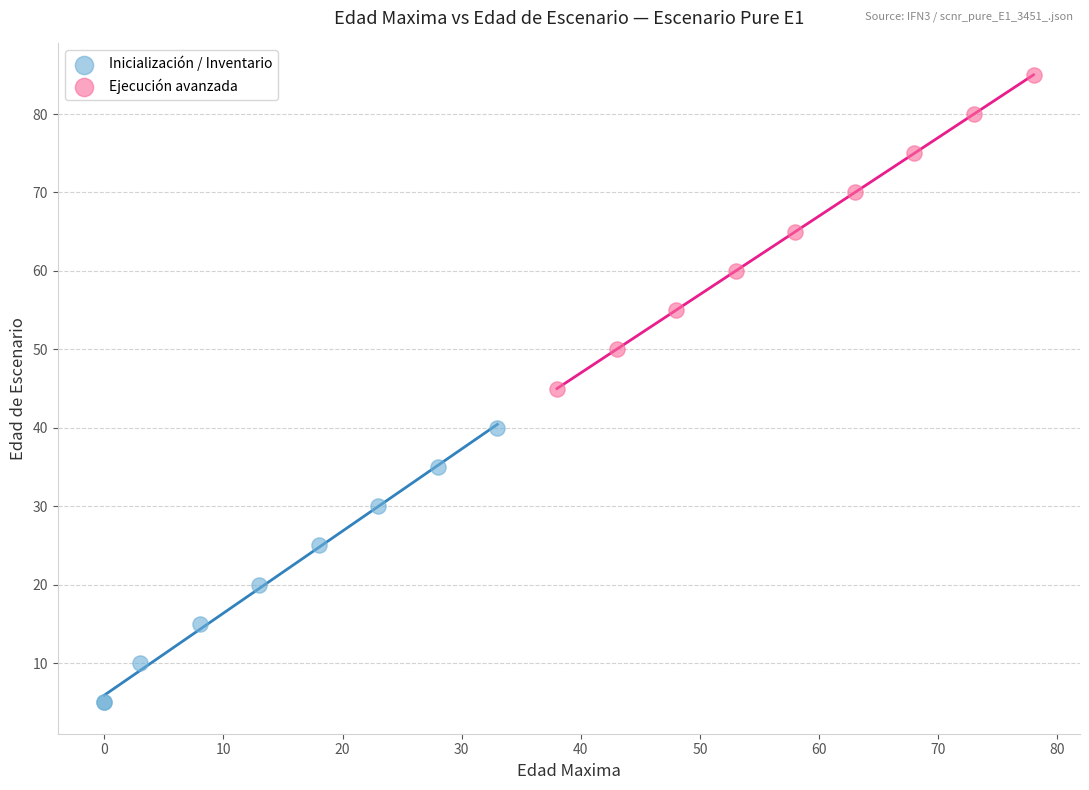

Which series reaches the maximum Y coordinate?

Ejecución avanzada